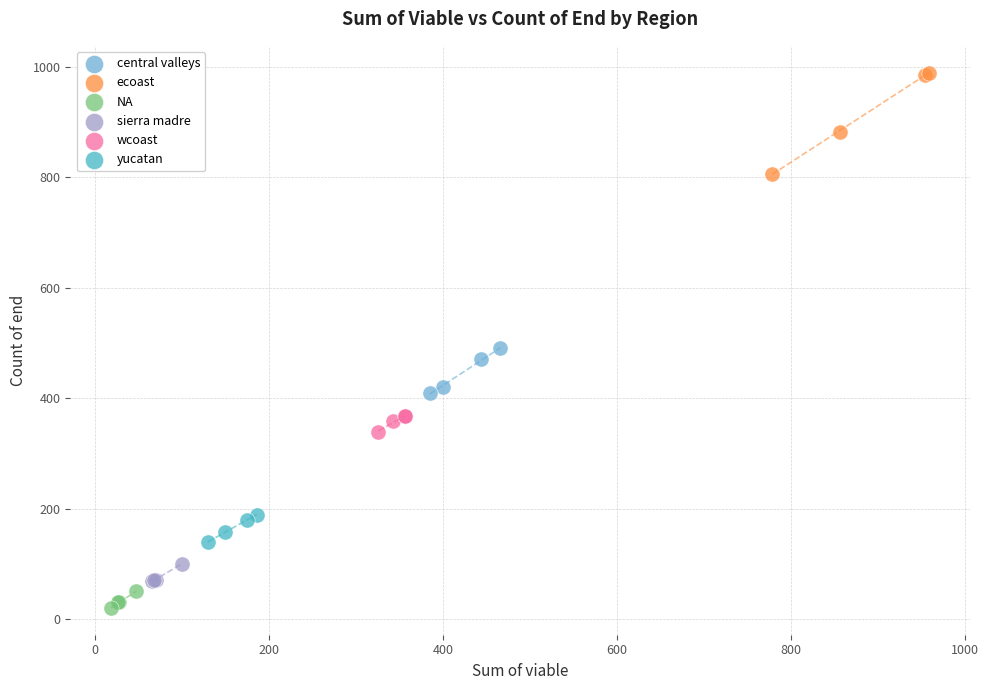

Which series contains the highest Y value?

ecoast